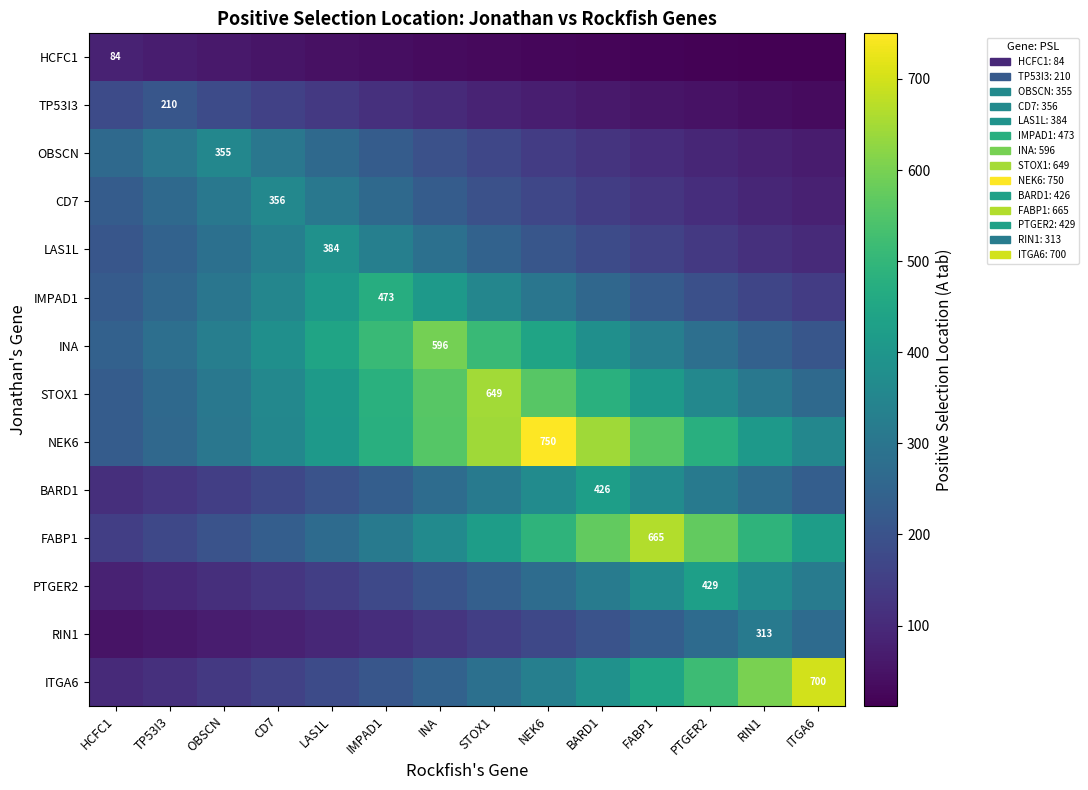

How many data points in PTGER2 are above 235?

7